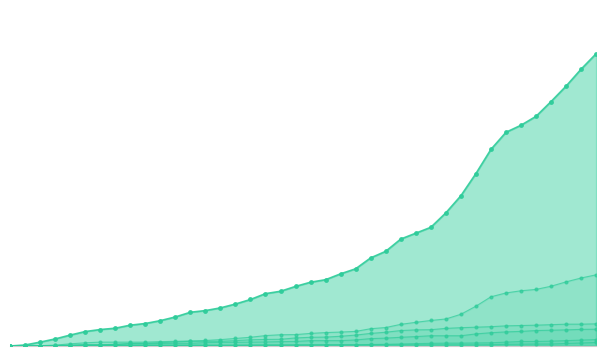

What is the value of the BS point at the 7th from the left?

4